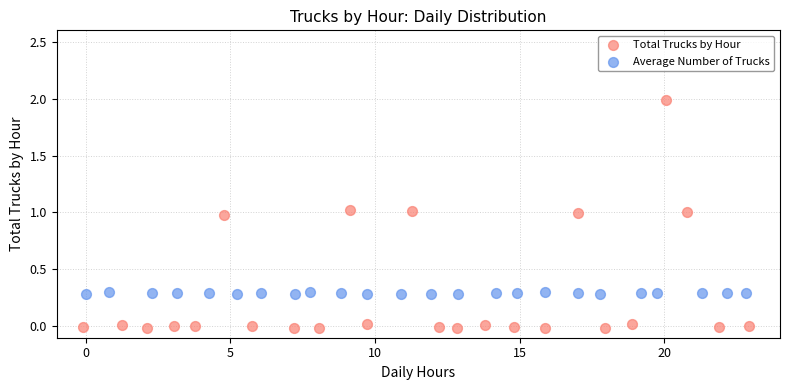

Which series reaches the minimum Y coordinate?

Total Trucks by Hour